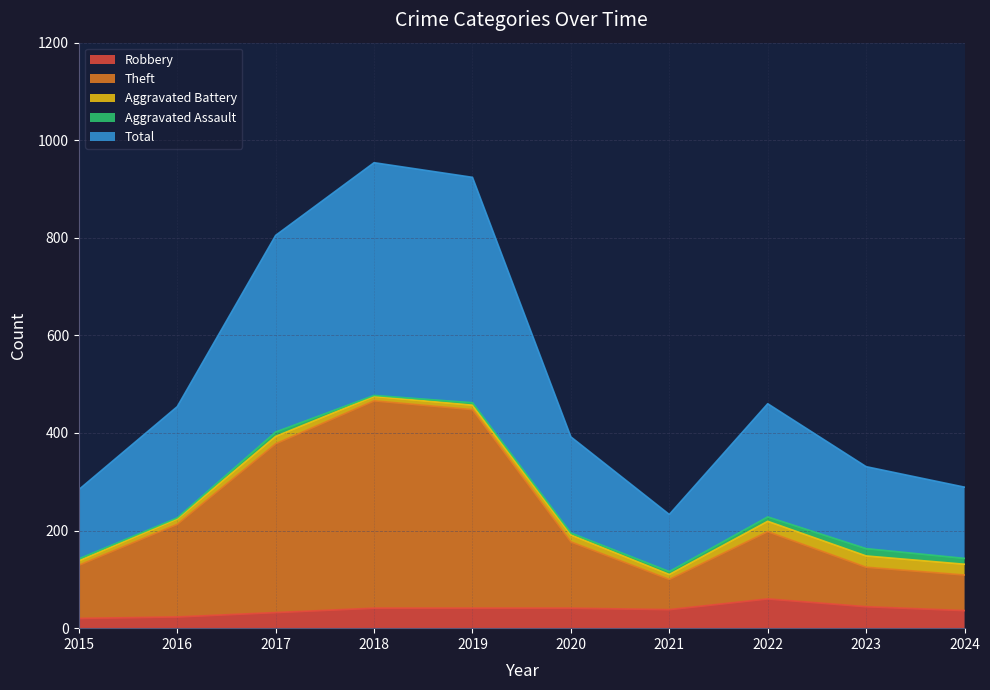

True or false: Theft and Total cross at least once.

False